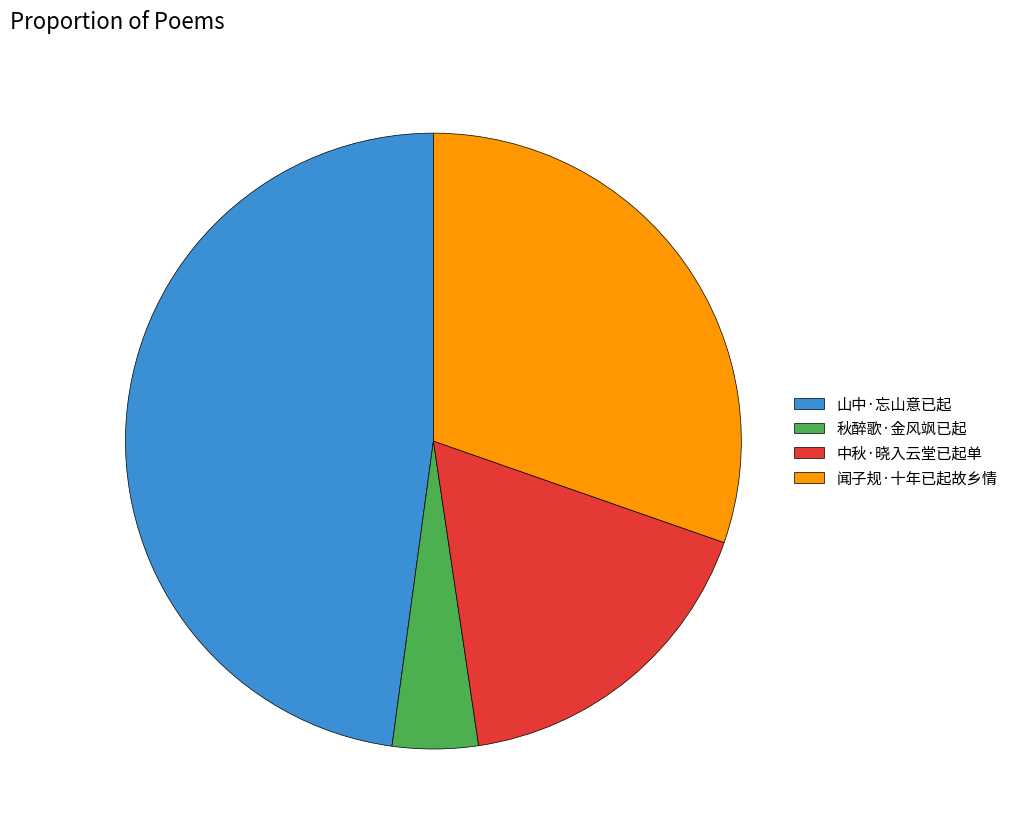

What is the smallest slice in the pie chart?

秋醉歌·金风飒已起